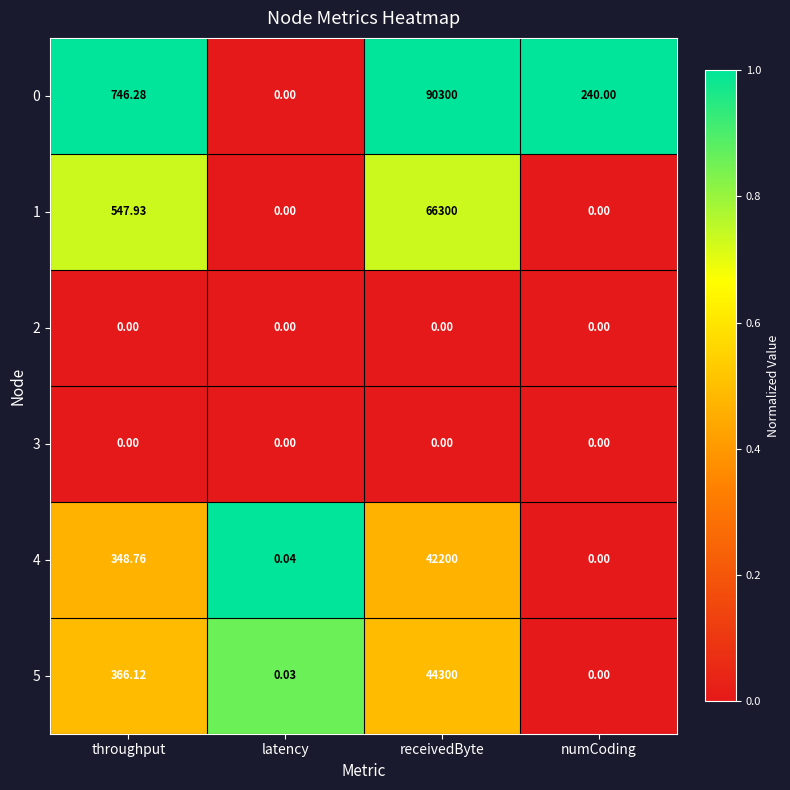

Is the value of 1 at latency greater than the value of 5 at receivedByte?

No